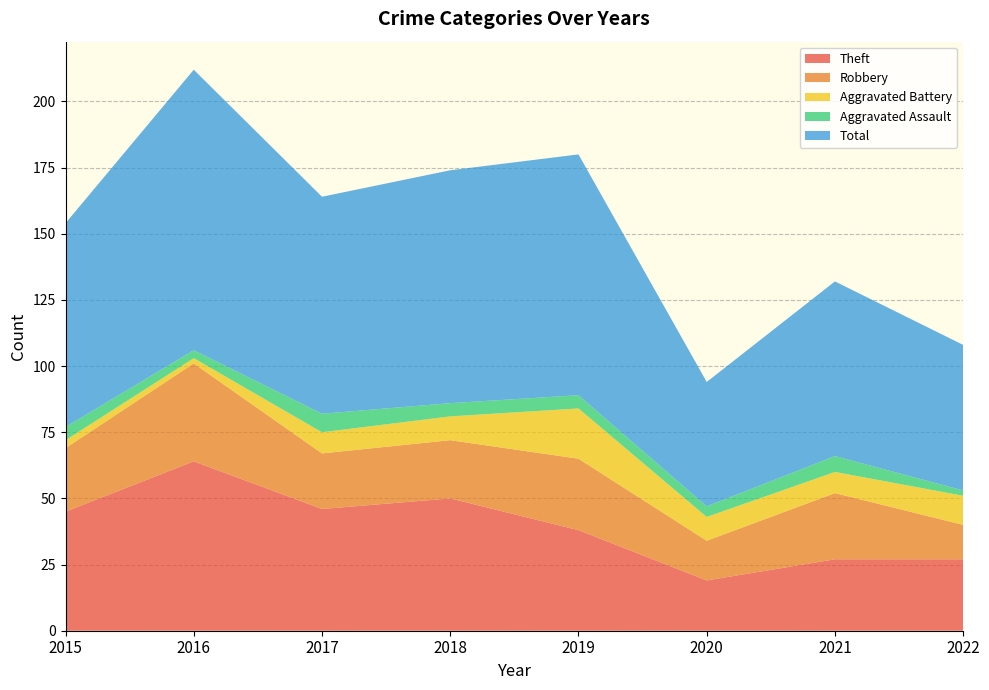

Reading left to right, transcribe all the data shown in this chart.

Theft: 2015=45	2016=64	2017=46	2018=50	2019=38	2020=19	2021=27	2022=27
Robbery: 2015=24	2016=37	2017=21	2018=22	2019=27	2020=15	2021=25	2022=13
Aggravated Battery: 2015=3	2016=2	2017=8	2018=9	2019=19	2020=9	2021=8	2022=11
Aggravated Assault: 2015=5	2016=3	2017=7	2018=5	2019=5	2020=4	2021=6	2022=2
Total: 2015=77	2016=106	2017=82	2018=88	2019=91	2020=47	2021=66	2022=55